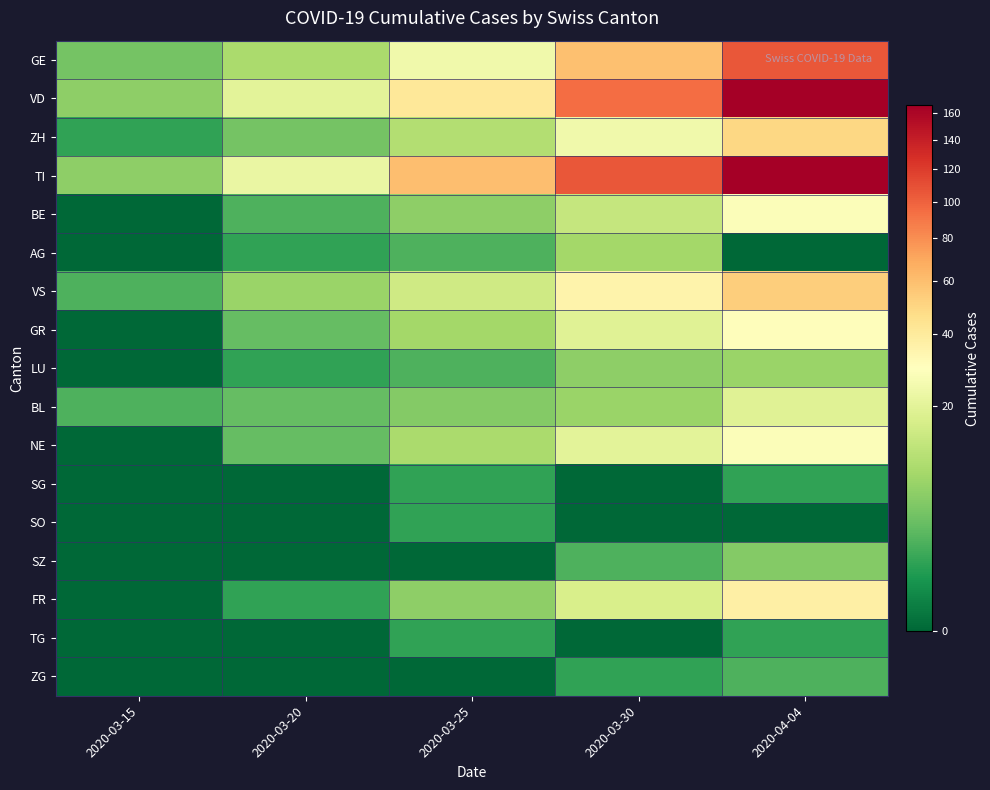

Reading left to right, extract all data points from this chart.

GE: 2020-03-15=4	2020-03-20=9	2020-03-25=24	2020-03-30=59	2020-04-04=106
VD: 2020-03-15=6	2020-03-20=20	2020-03-25=41	2020-03-30=95	2020-04-04=166
ZH: 2020-03-15=1	2020-03-20=4	2020-03-25=10	2020-03-30=24	2020-04-04=49
TI: 2020-03-15=6	2020-03-20=22	2020-03-25=60	2020-03-30=105	2020-04-04=165
BE: 2020-03-15=0	2020-03-20=2	2020-03-25=6	2020-03-30=13	2020-04-04=28
AG: 2020-03-15=0	2020-03-20=1	2020-03-25=2	2020-03-30=8	2020-04-04=0
VS: 2020-03-15=2	2020-03-20=7	2020-03-25=15	2020-03-30=35	2020-04-04=53
GR: 2020-03-15=0	2020-03-20=3	2020-03-25=8	2020-03-30=19	2020-04-04=30
LU: 2020-03-15=0	2020-03-20=1	2020-03-25=2	2020-03-30=6	2020-04-04=7
BL: 2020-03-15=2	2020-03-20=3	2020-03-25=5	2020-03-30=7	2020-04-04=19
NE: 2020-03-15=0	2020-03-20=3	2020-03-25=9	2020-03-30=20	2020-04-04=28
SG: 2020-03-15=0	2020-03-20=0	2020-03-25=1	2020-03-30=0	2020-04-04=1
SO: 2020-03-15=0	2020-03-20=0	2020-03-25=1	2020-03-30=0	2020-04-04=0
SZ: 2020-03-15=0	2020-03-20=0	2020-03-25=0	2020-03-30=2	2020-04-04=5
FR: 2020-03-15=0	2020-03-20=1	2020-03-25=6	2020-03-30=17	2020-04-04=37
TG: 2020-03-15=0	2020-03-20=0	2020-03-25=1	2020-03-30=0	2020-04-04=1
ZG: 2020-03-15=0	2020-03-20=0	2020-03-25=0	2020-03-30=1	2020-04-04=2